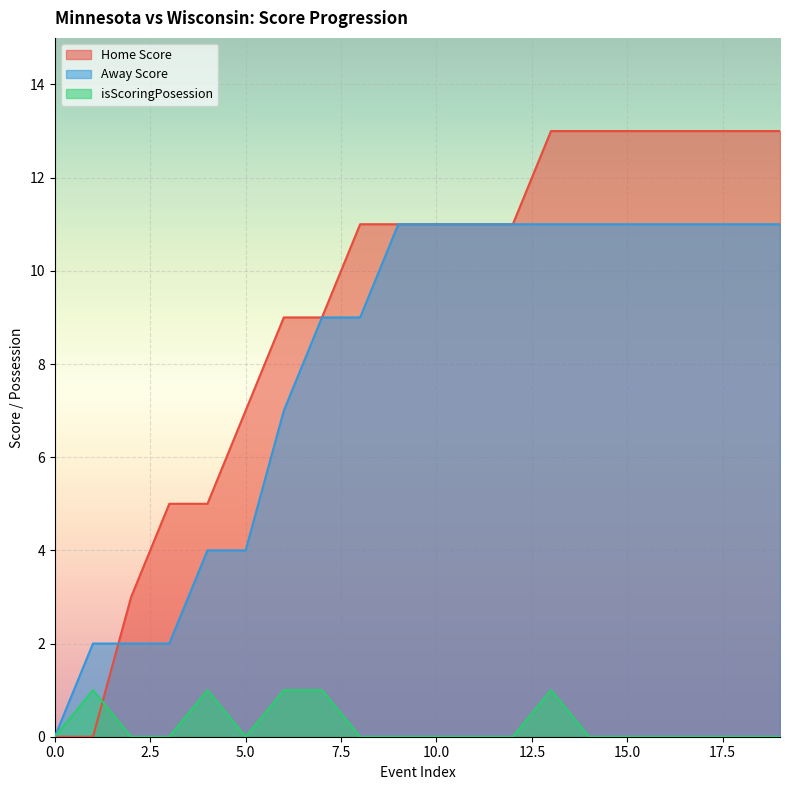

How many times do Home Score and isScoringPosession cross each other?

1